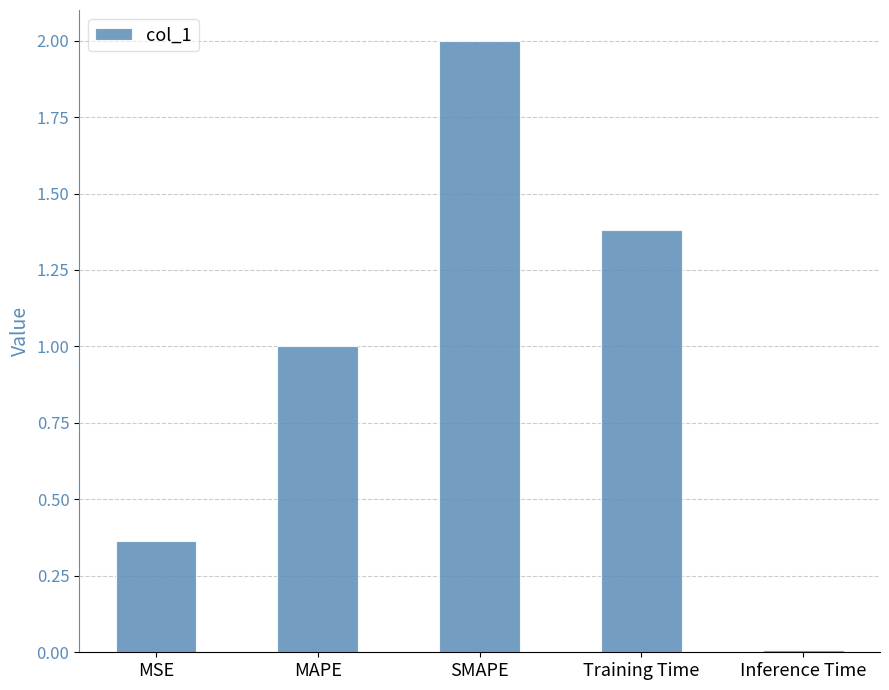

What is the difference between the maximum and second lowest values?

1.6